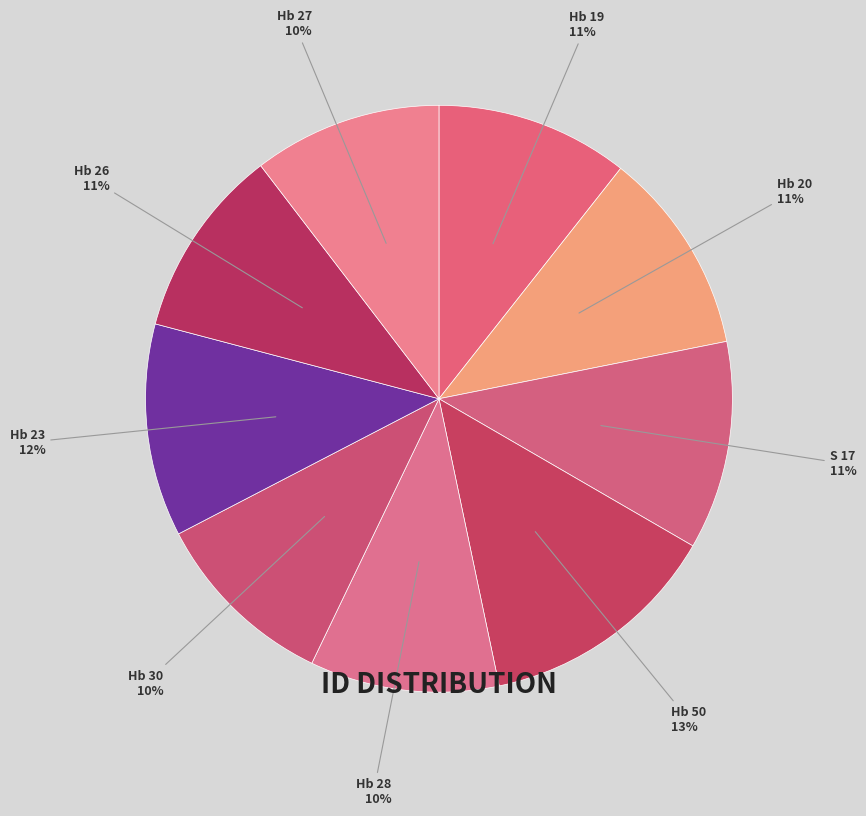

Count the number of slices in the pie.

9